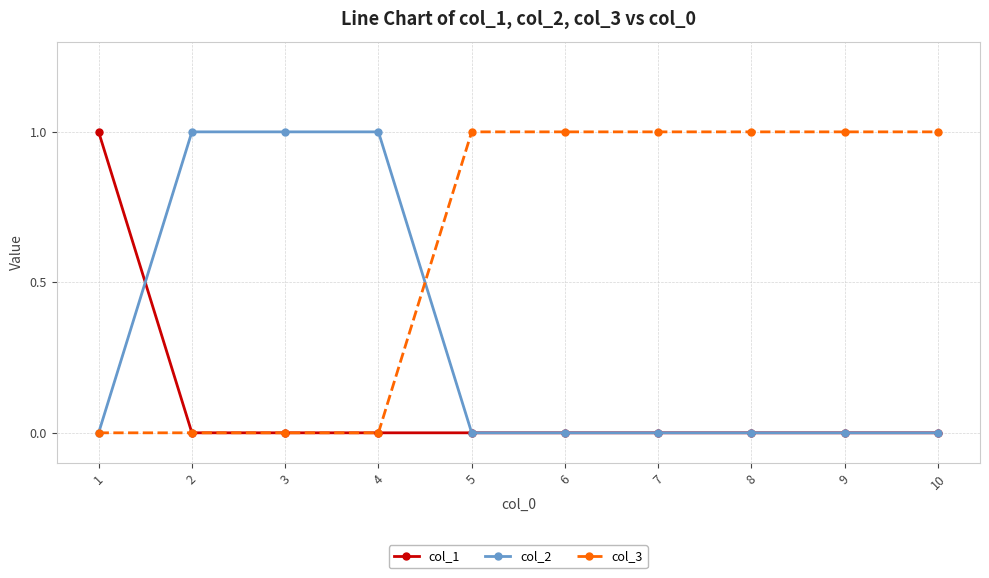

What is the maximum value shown in the chart?

1